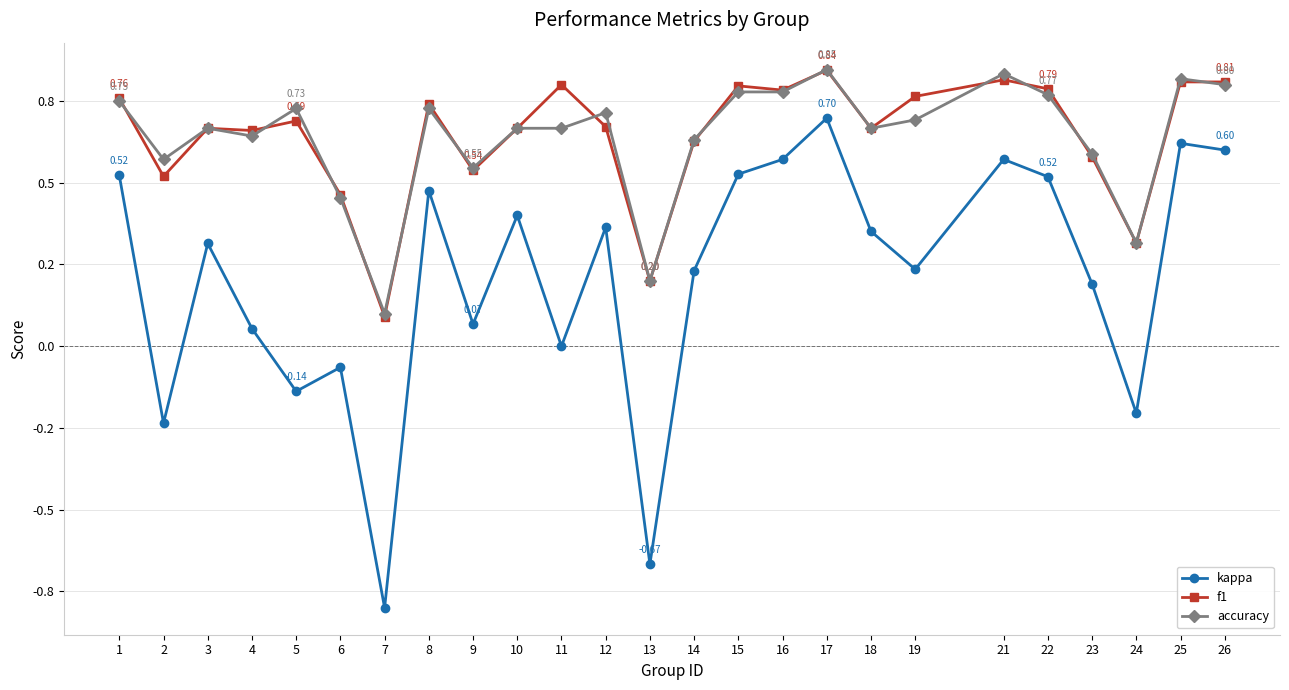

What is the value of the accuracy point at the 25th from the left?

0.8